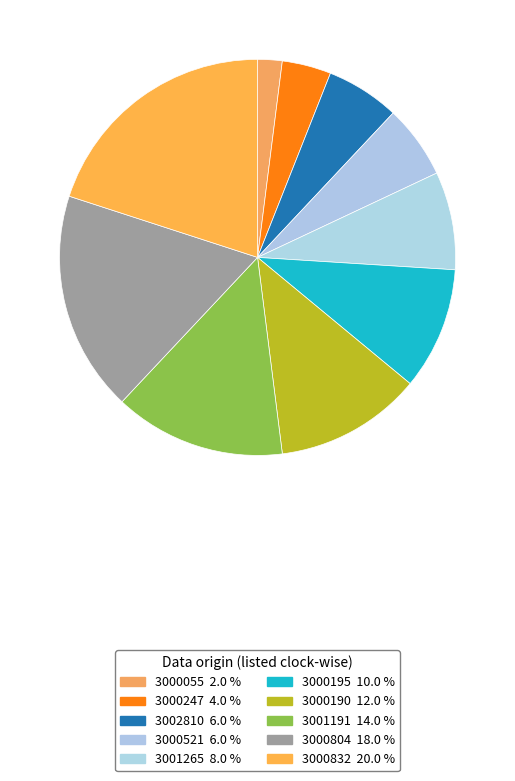

How many segments does this pie chart have?

10